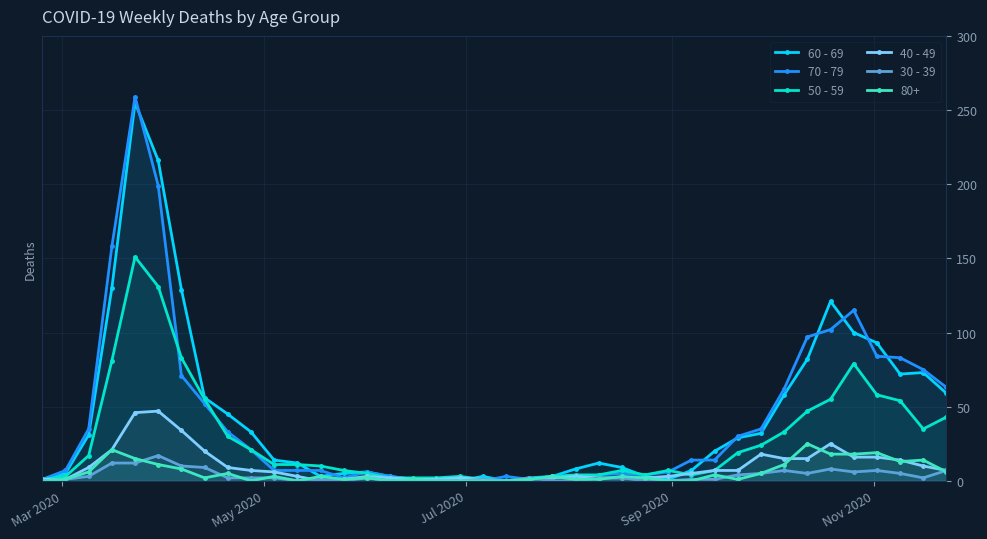

How many data points in 40 - 49 are above 6?

19